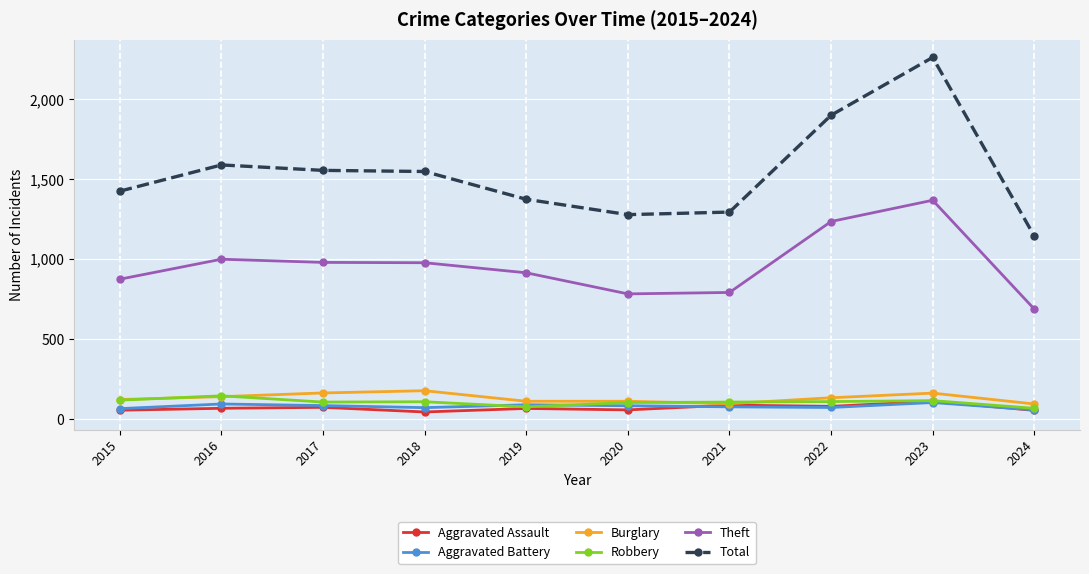

What is the value of the Theft point at the 9th from the left?

1368